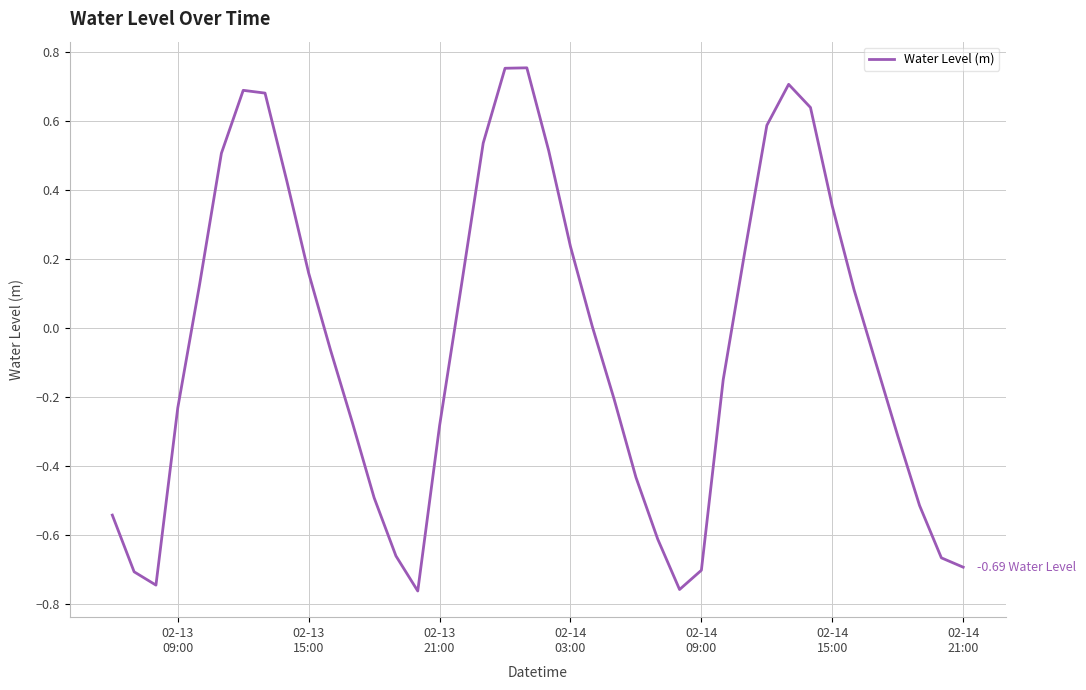

What is the difference between the maximum and minimum values?

1.5